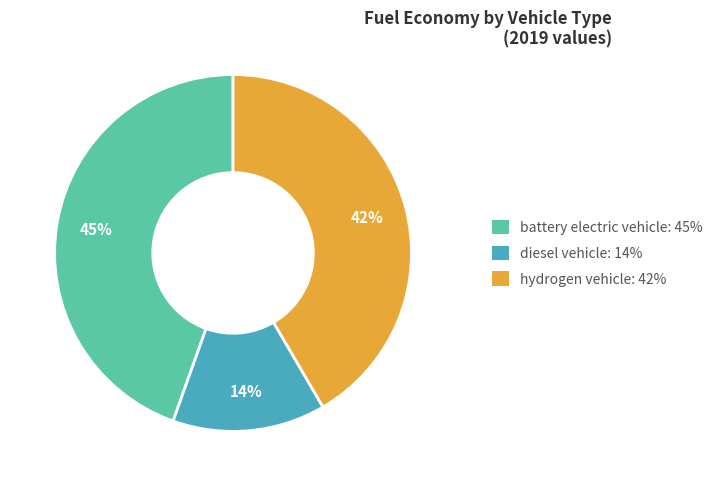

How many slices are in this pie chart?

3